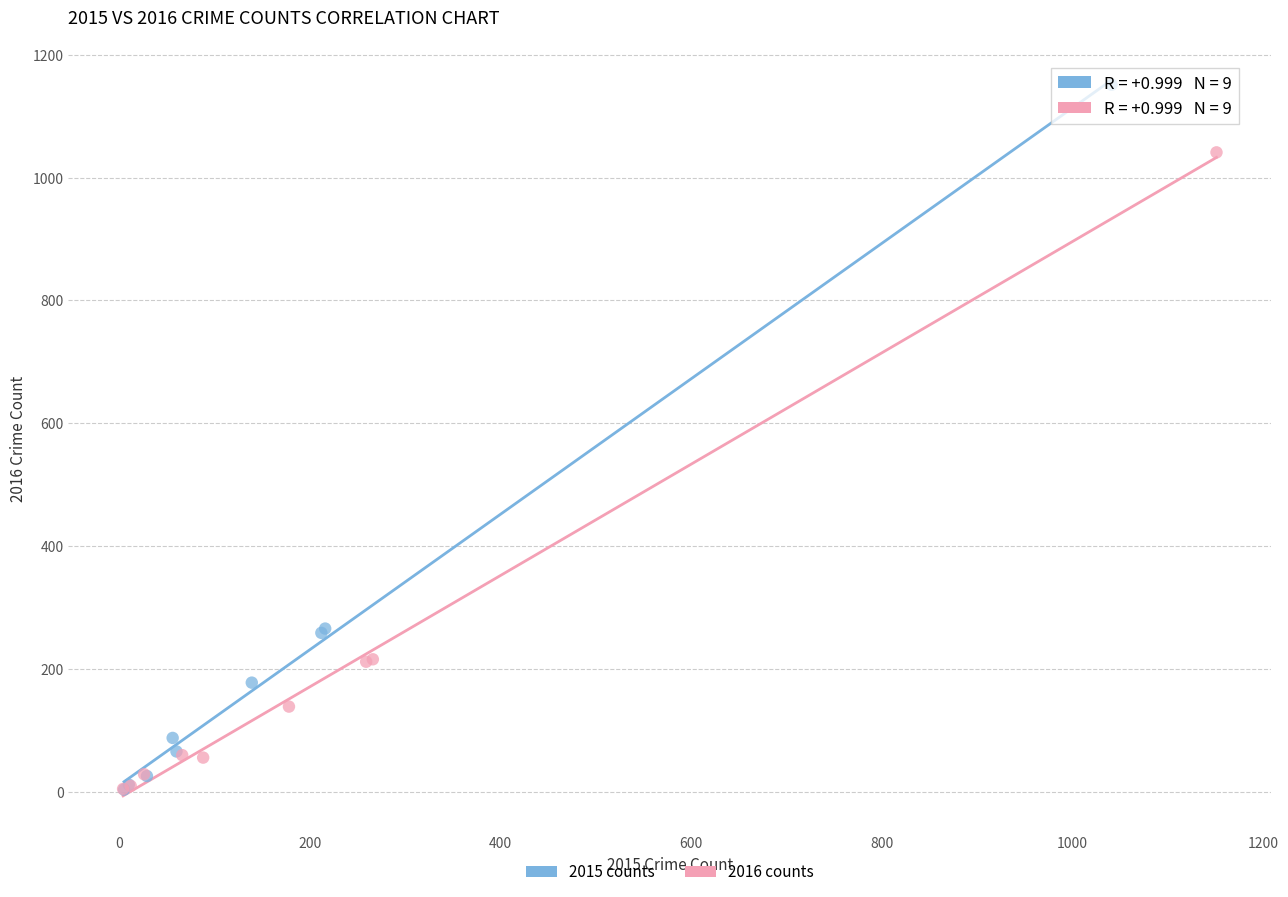

Which series has the largest Y range (max minus min)?

2015 counts